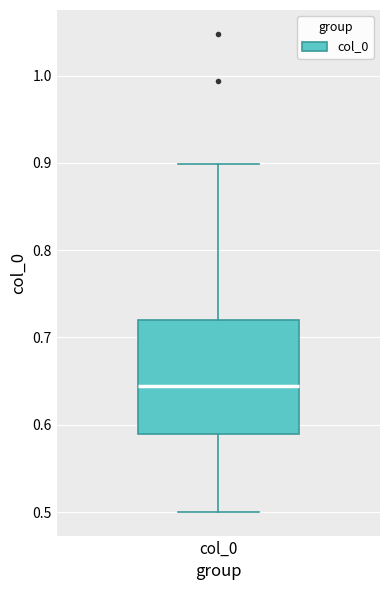

Read this box plot against the y-axis: the position of the median line, the range covered by the box, and the ends of both whiskers. The values are not printed on the chart, so give them approximately, as read against the axis.

median 0.64, box 0.59 to 0.72, whiskers 0.50 to 0.90